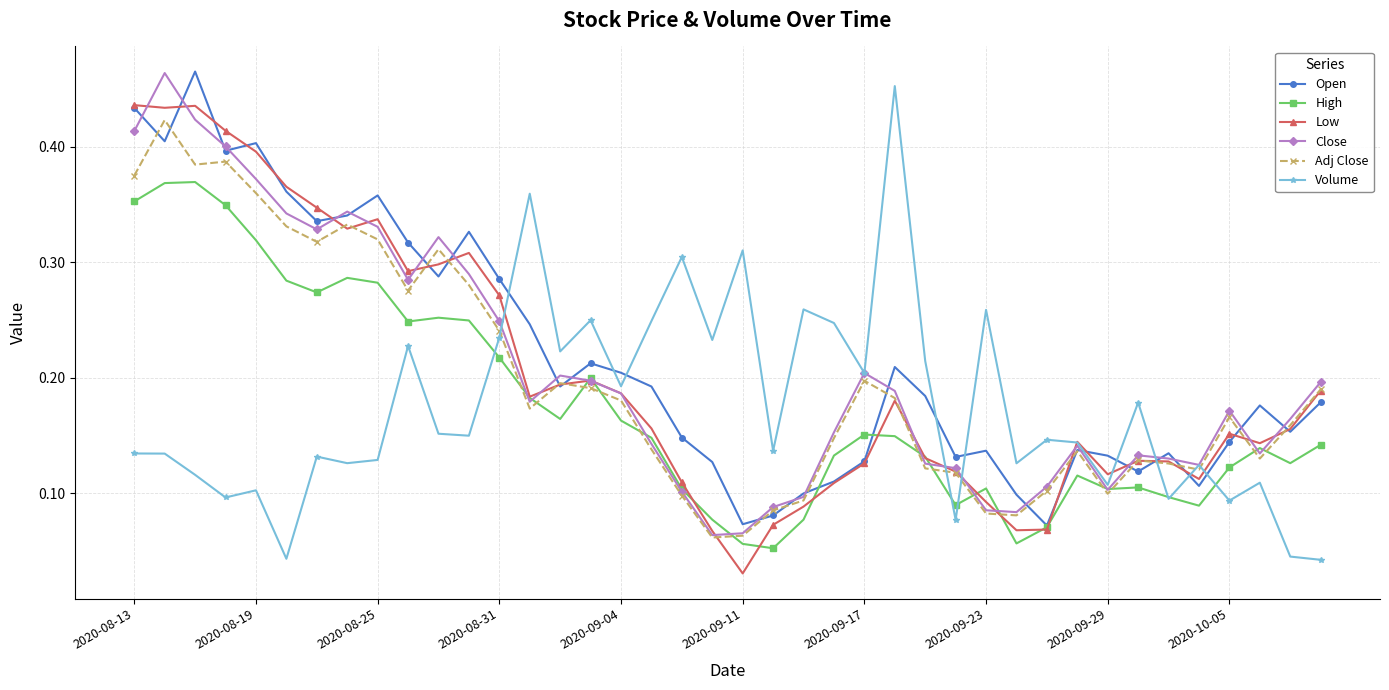

True or false: Low has more than 1 points higher than both neighbors.

True